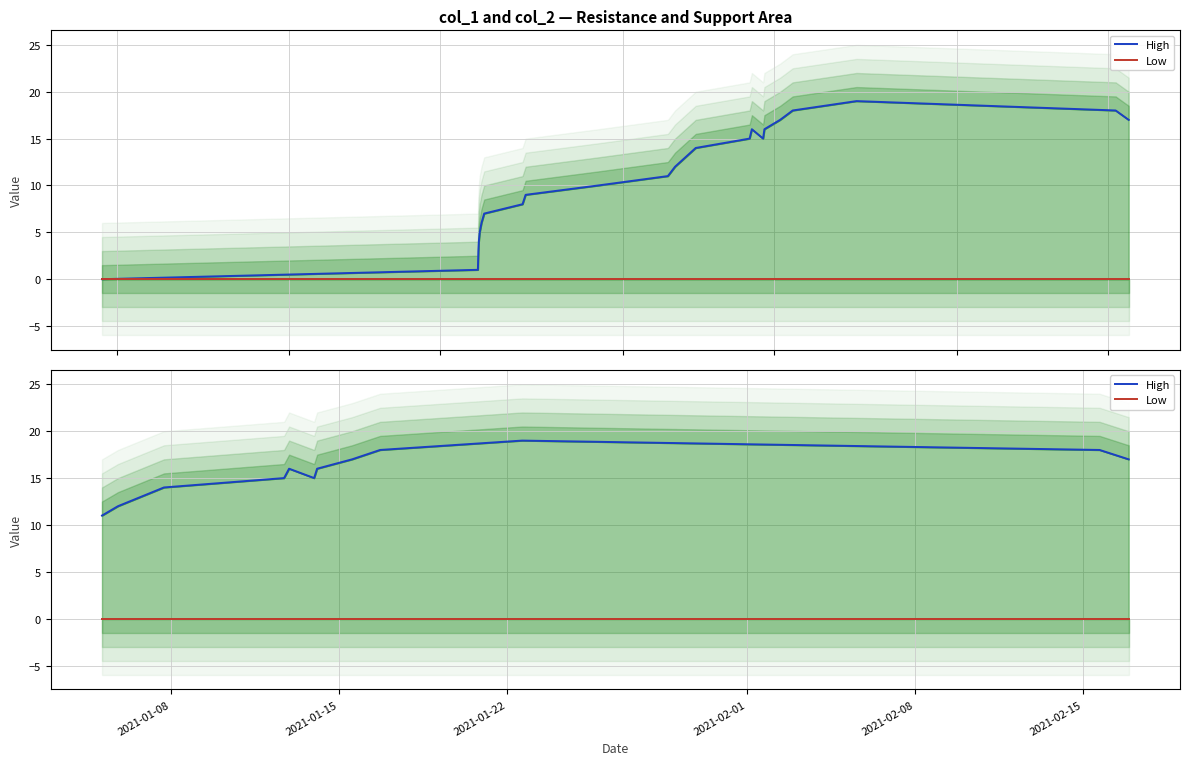

Where is Low nearest to the value 0?

2021-01-08